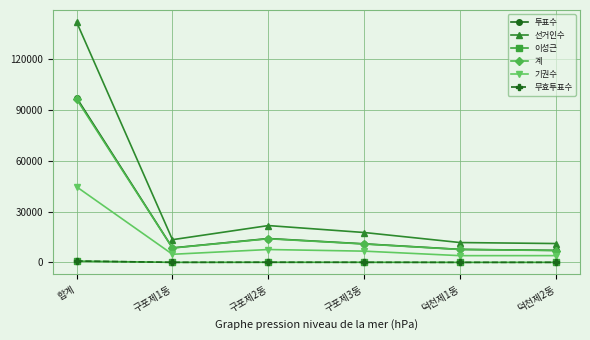

Where is the first local maximum for 투표수?

구포제2동